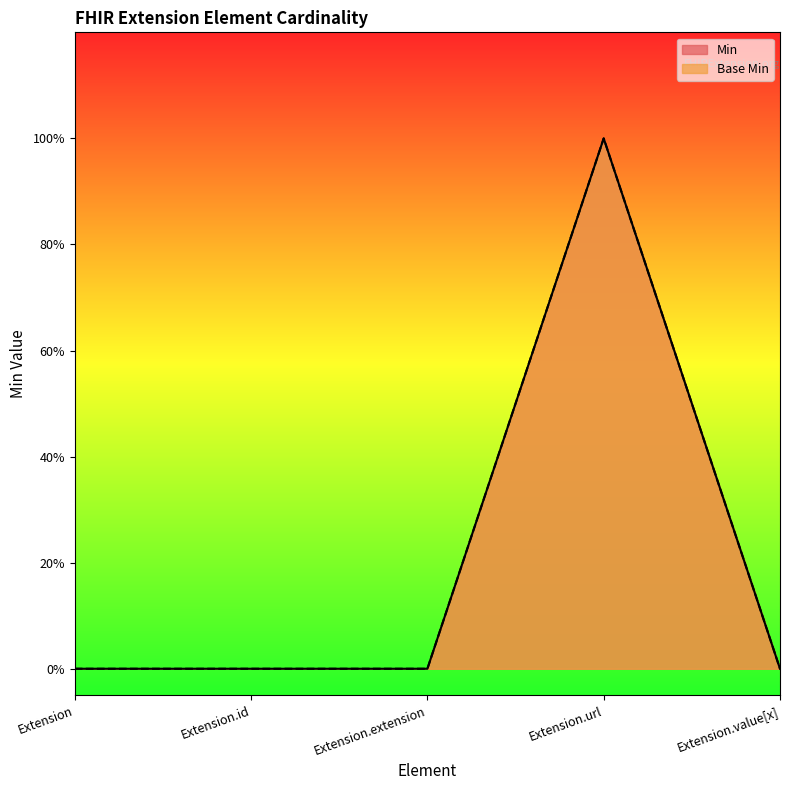

List the series in order of their peak value, highest first.

Min, Base Min